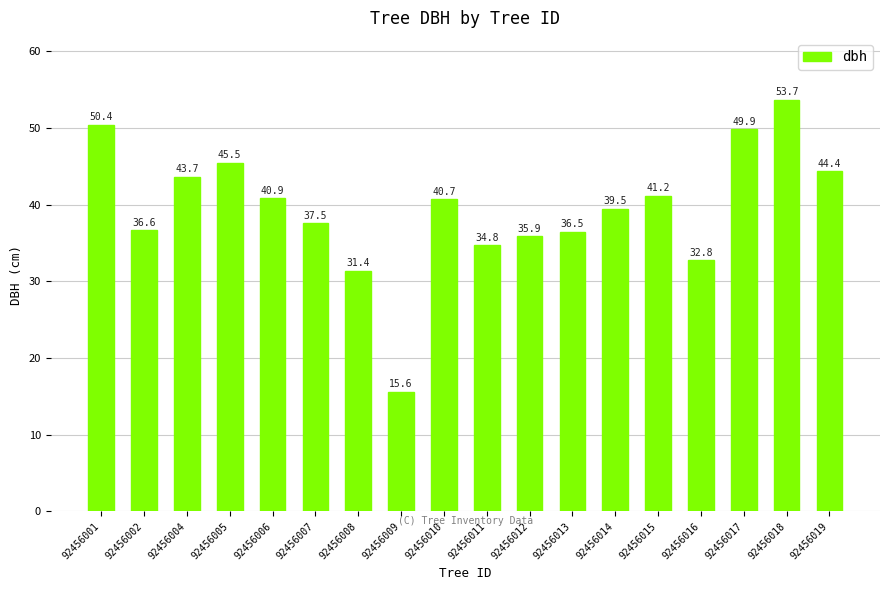

What is the value of the 9th bar from the left?

40.7